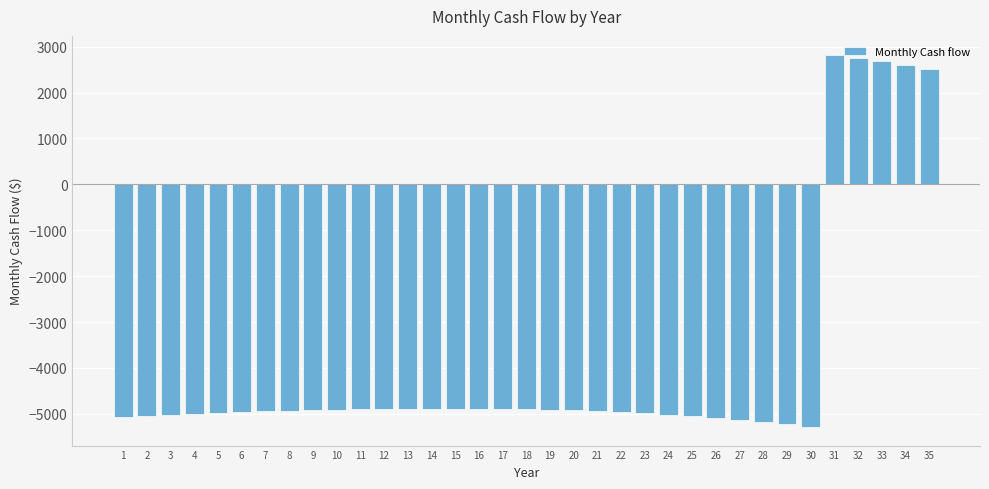

What is the average value?

-3891.8